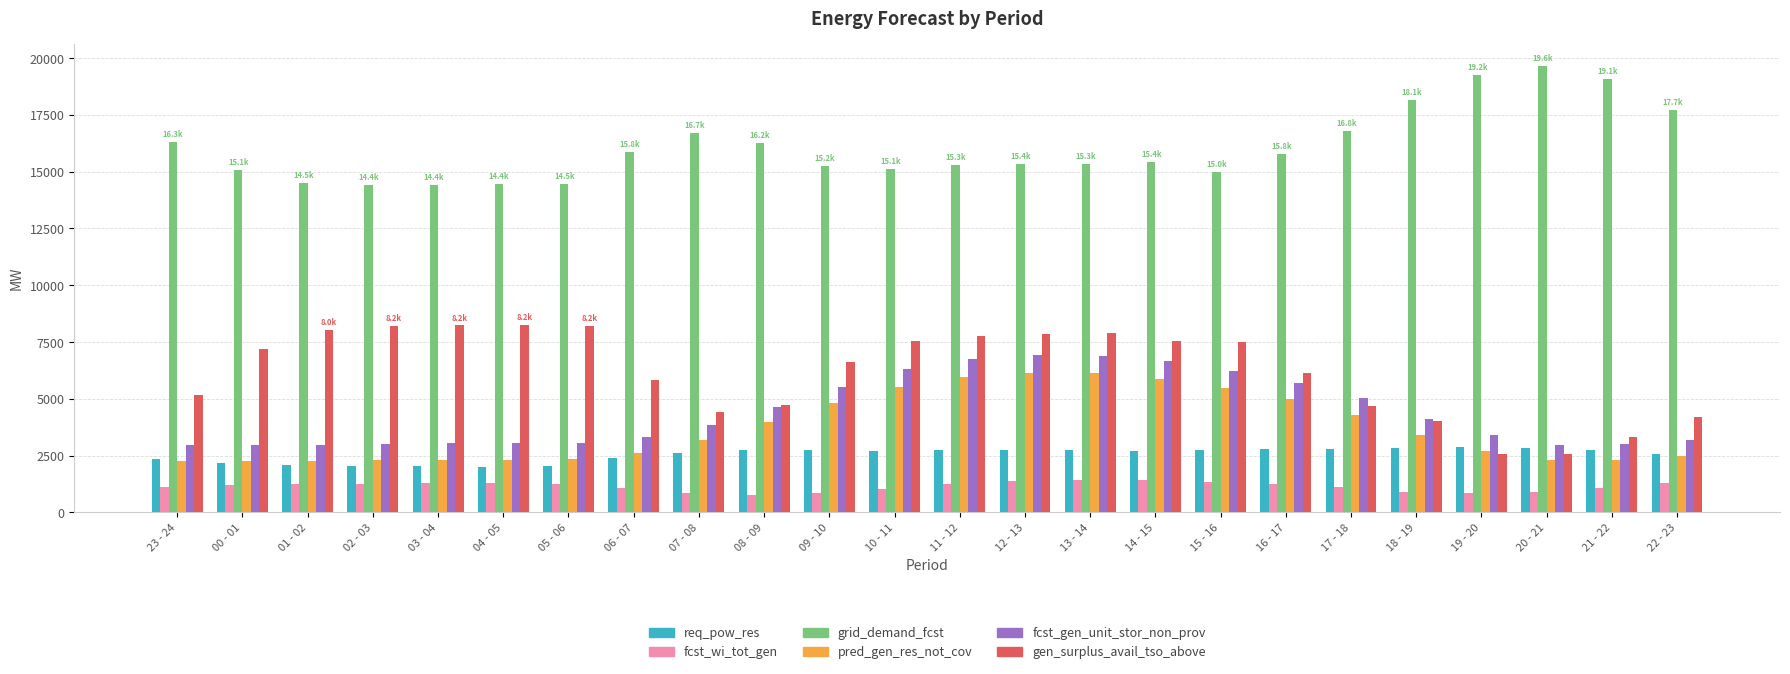

What is the total value across all series at 09 - 10?

35795